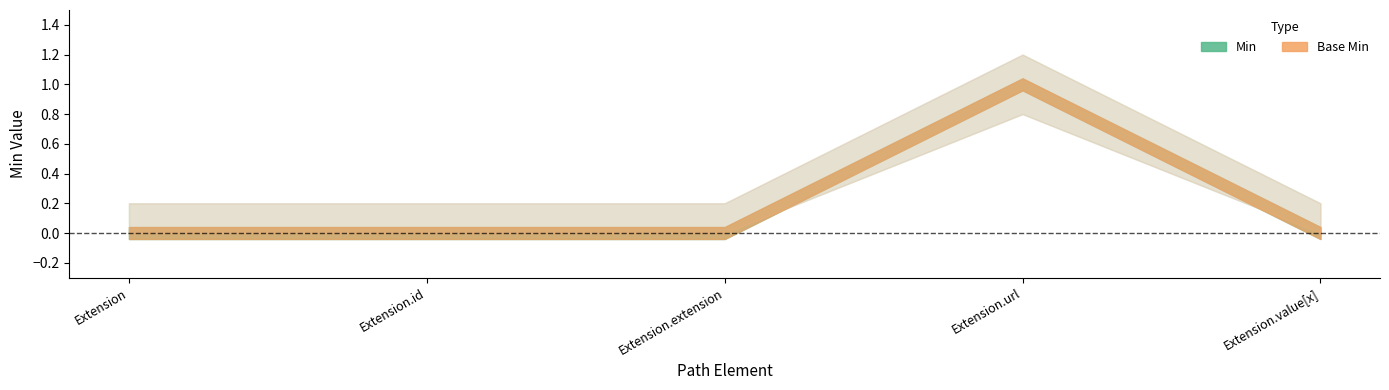

Reading left to right, list all the values displayed in this chart.

Min: 0	0	0	1	0
Base Min: 0	0	0	1	0